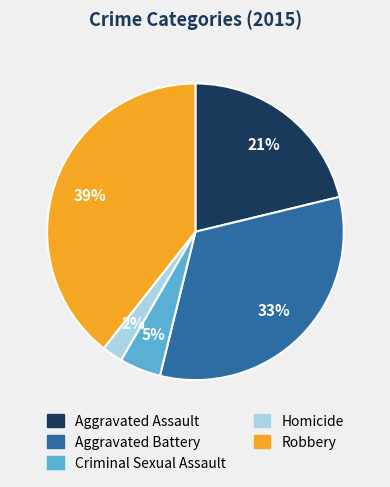

Is it true that Aggravated Battery is 33% of the pie?

True